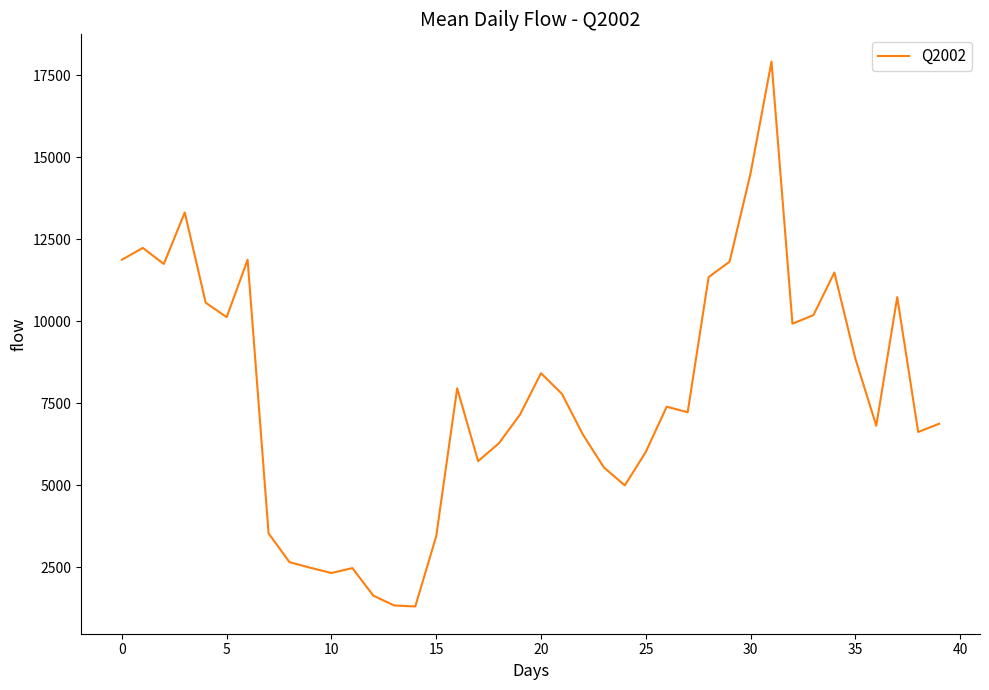

What is the difference between the maximum and minimum values?

16610